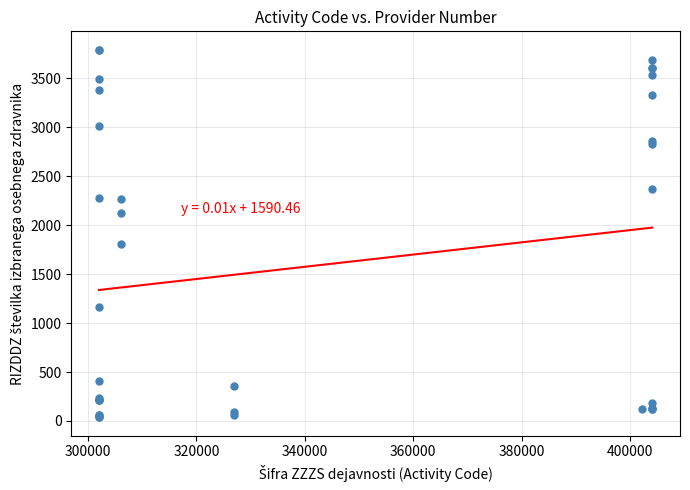

What Y value in the scatter plot is closest to 1915?

1812